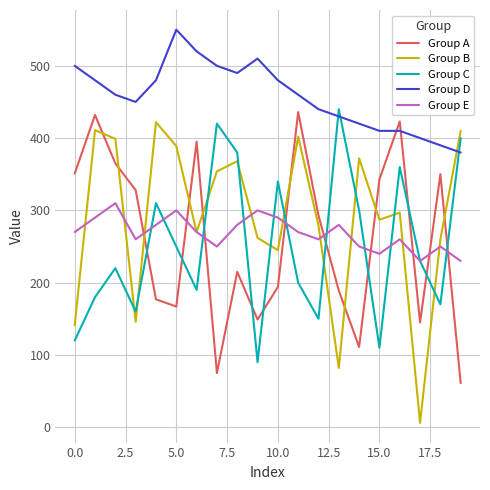

What is the maximum value for Group A?

436